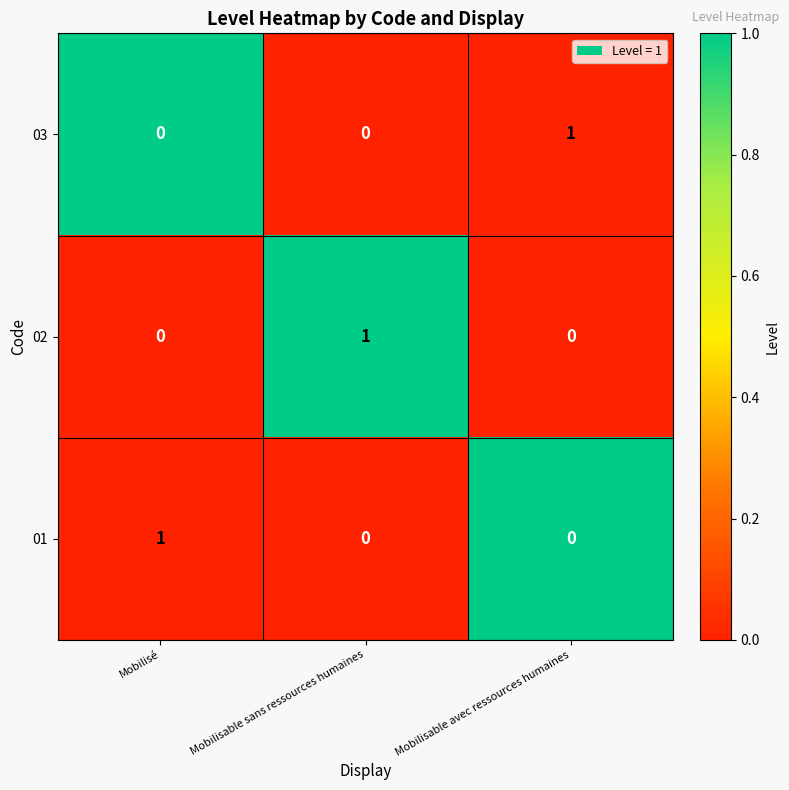

At how many categories does at least one series exceed 0?

3